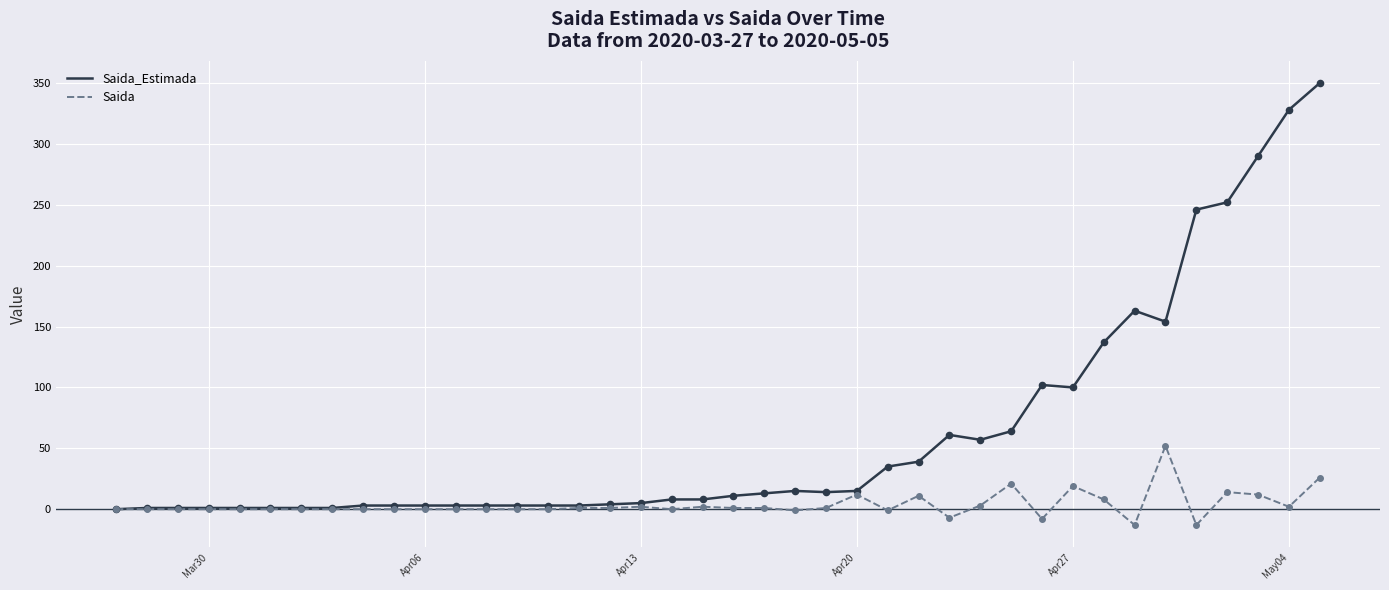

Which series has the widest spread of values?

Saida_Estimada